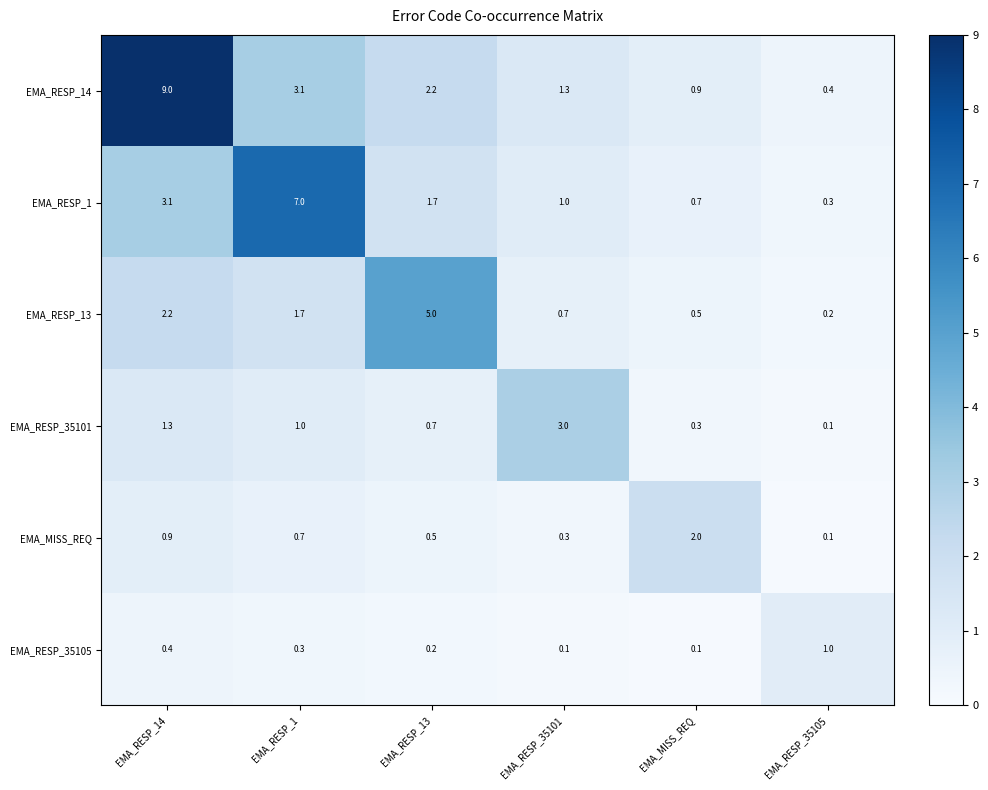

The EMA_RESP_35105 series shows 0.1 at EMA_MISS_REQ. True or false?

True